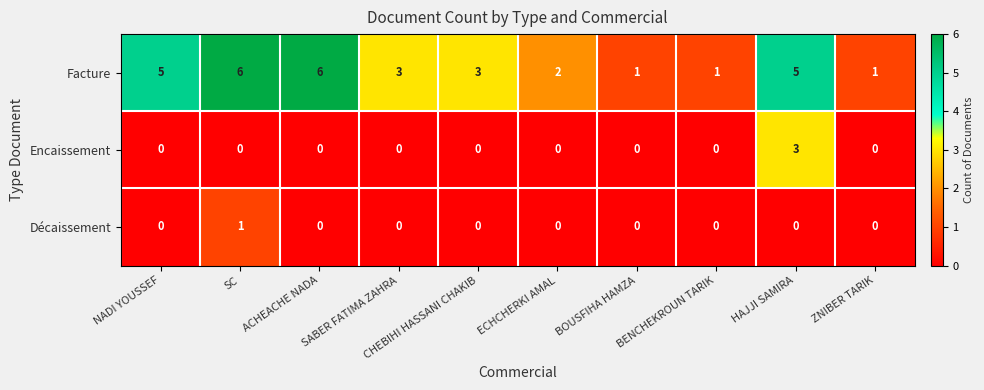

What is the total value across all series at BOUSFIHA HAMZA?

1